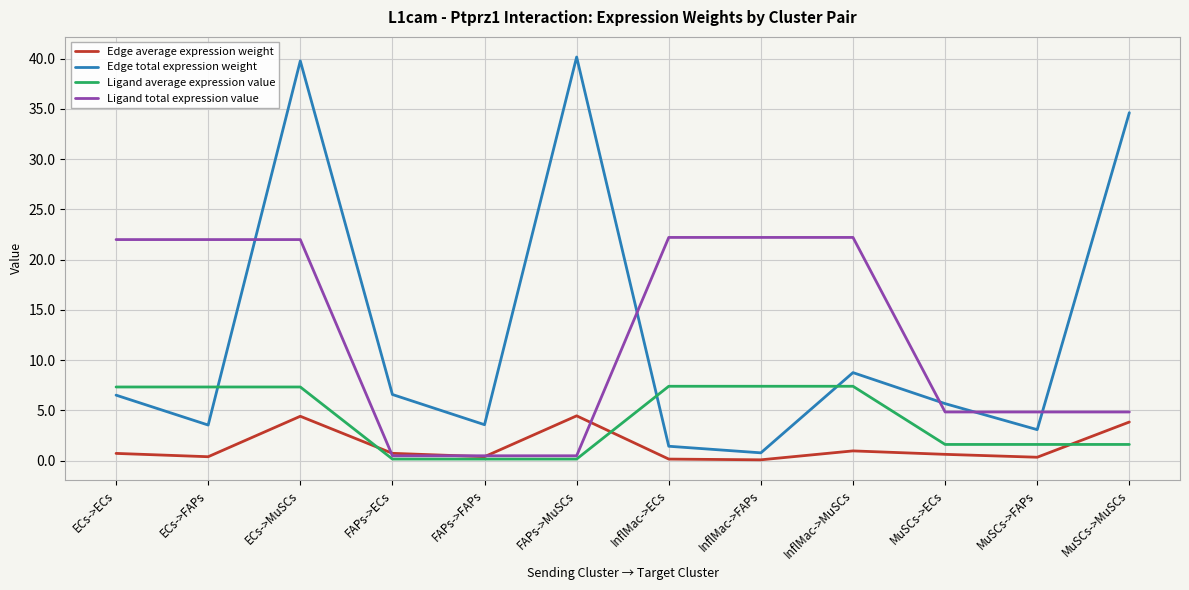

What position from the left is ECs->MuSCs?

3